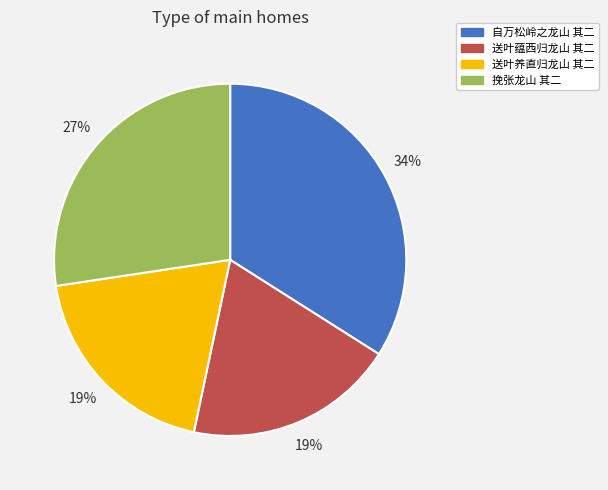

Count the number of slices in the pie.

4